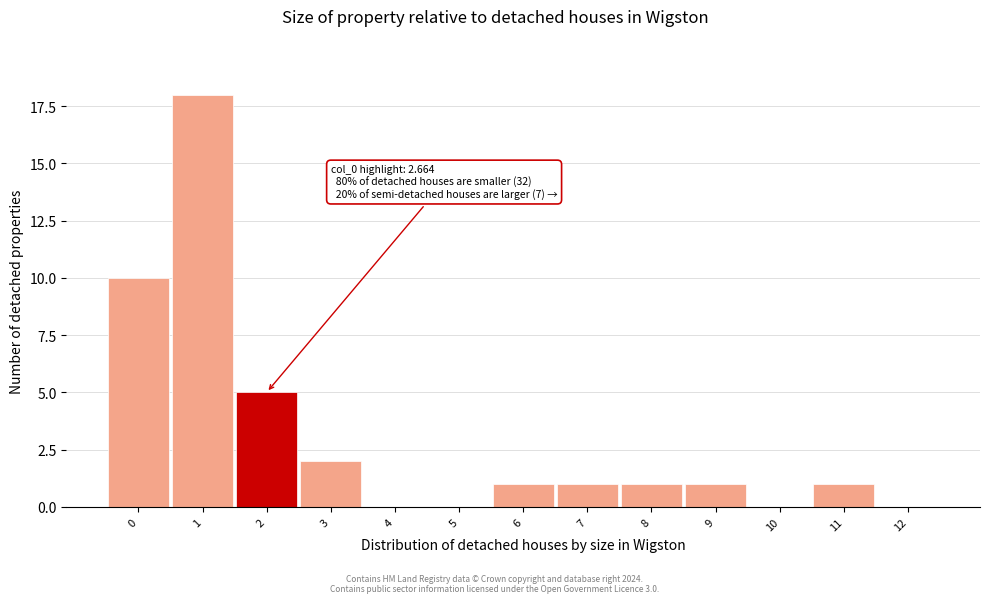

Reading right to left, list all the values displayed in this chart.

12=0	11=1	10=0	9=1	8=1	7=1	6=1	5=0	4=0	3=2	2=5	1=18	0=10